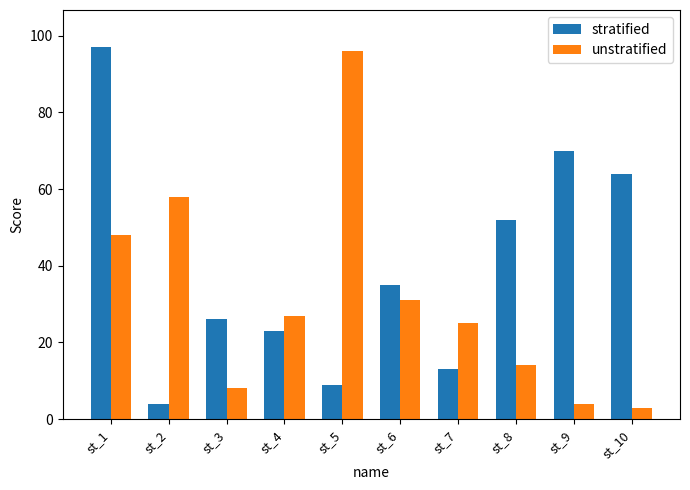

What is the sum of all unstratified values?

314